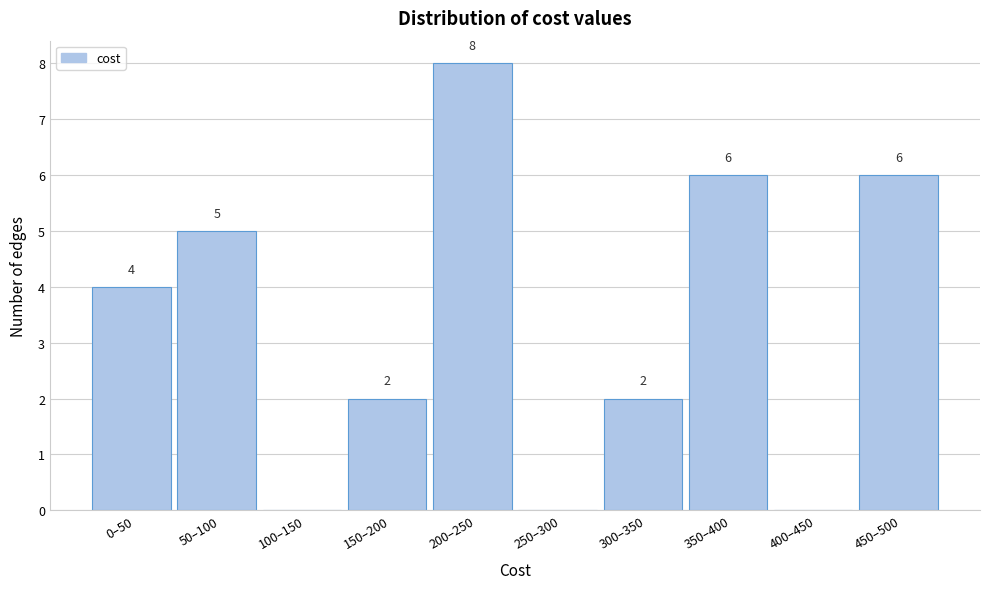

Reading right to left, list all the values displayed in this chart.

450–500=6	400–450=0	350–400=6	300–350=2	250–300=0	200–250=8	150–200=2	100–150=0	50–100=5	0–50=4